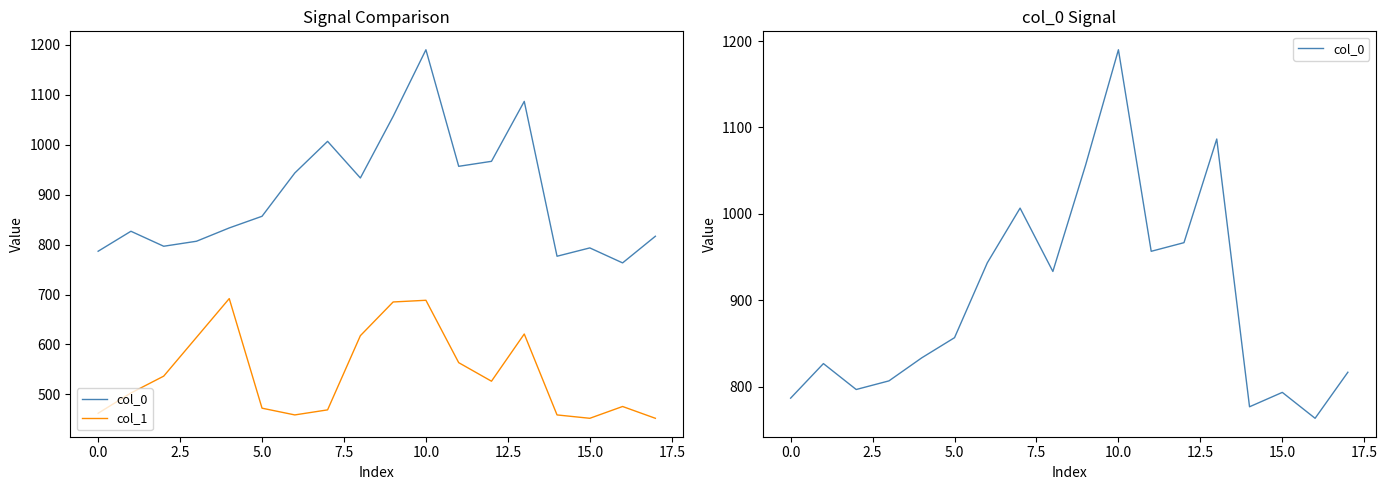

True or false: col_1 and col_0 cross at least once.

False